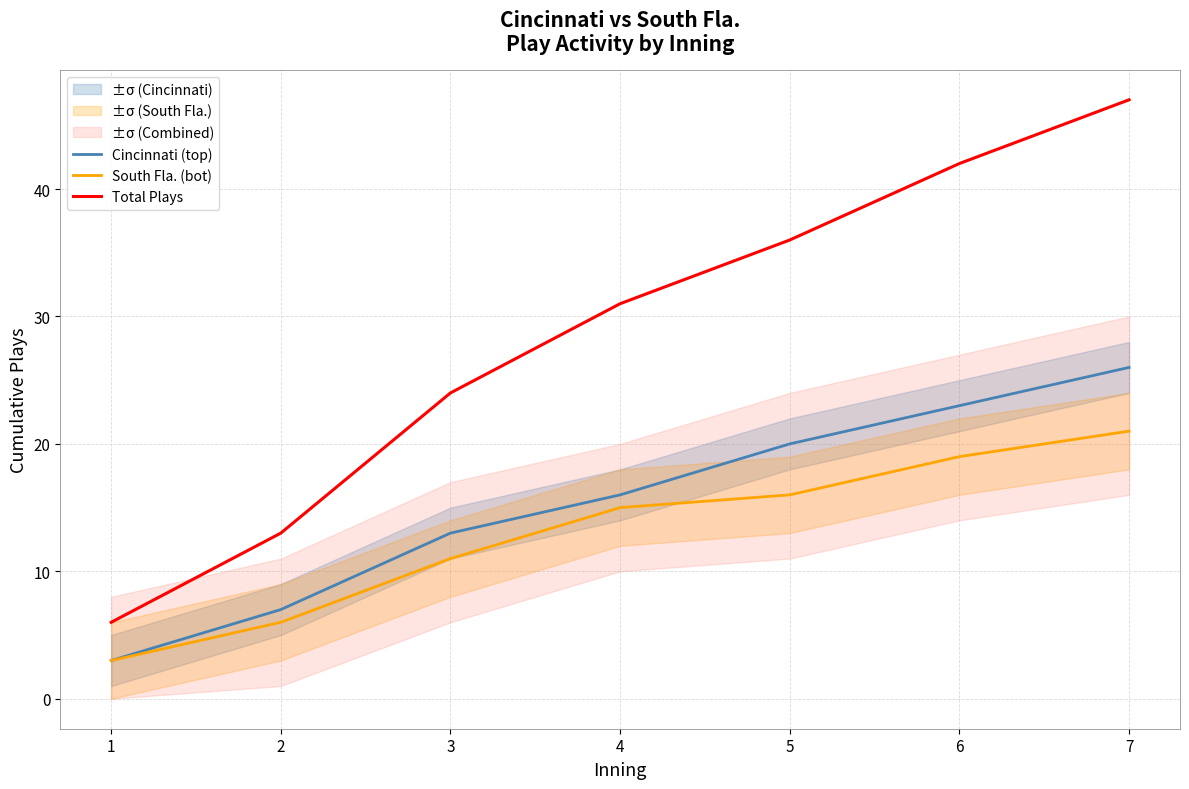

Which label corresponds to the smallest value in the chart?

1